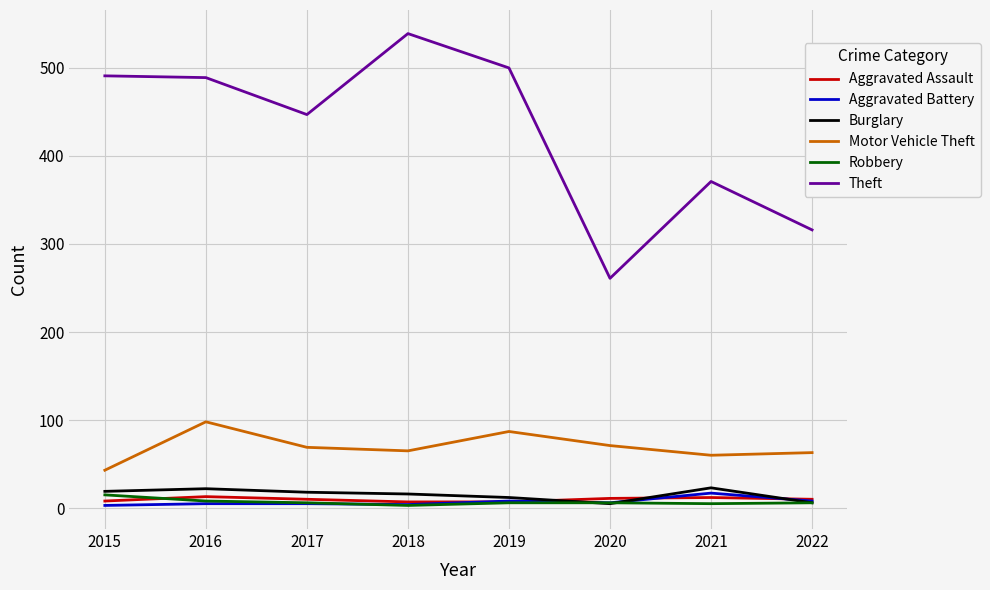

Which series has the largest total across all categories?

Theft